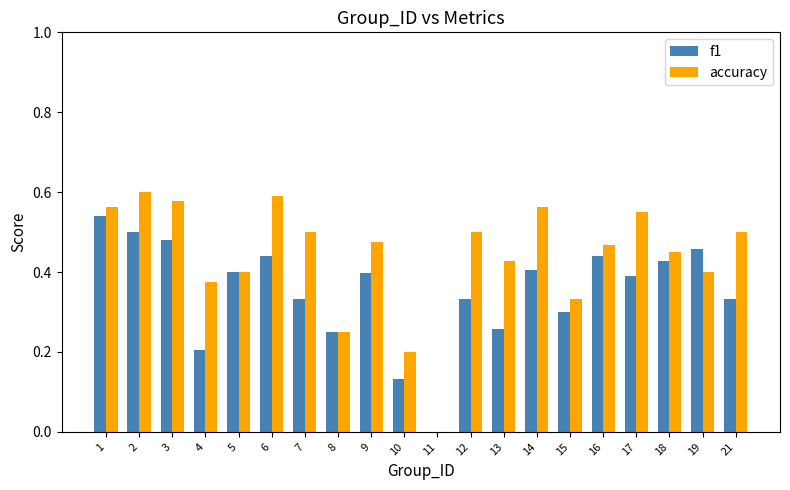

What is the sum of all f1 values?

7.0